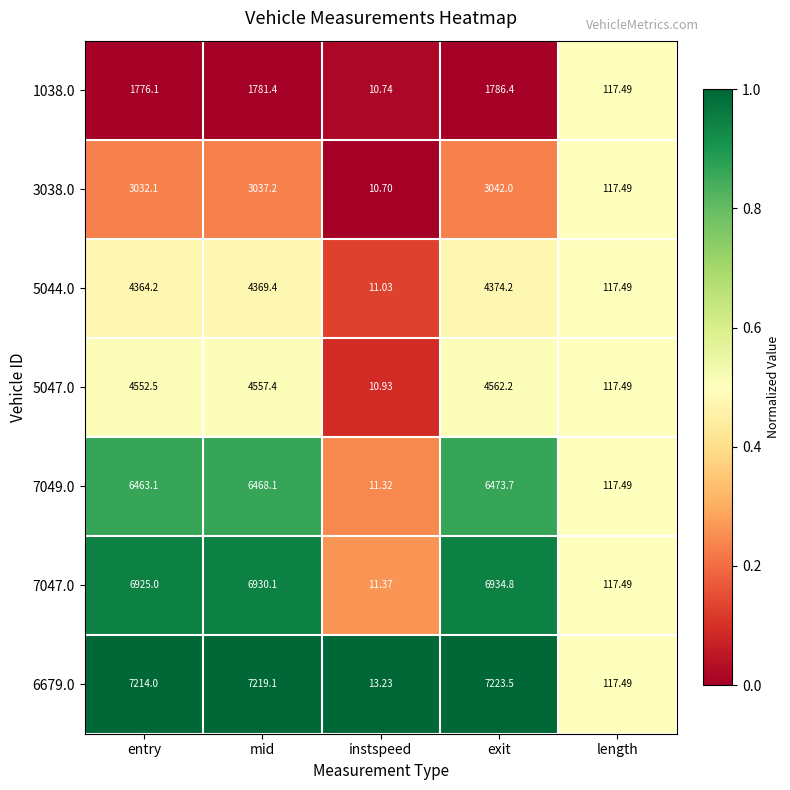

Is the value of 1038.0 at instspeed greater than the value of 5044.0 at exit?

No